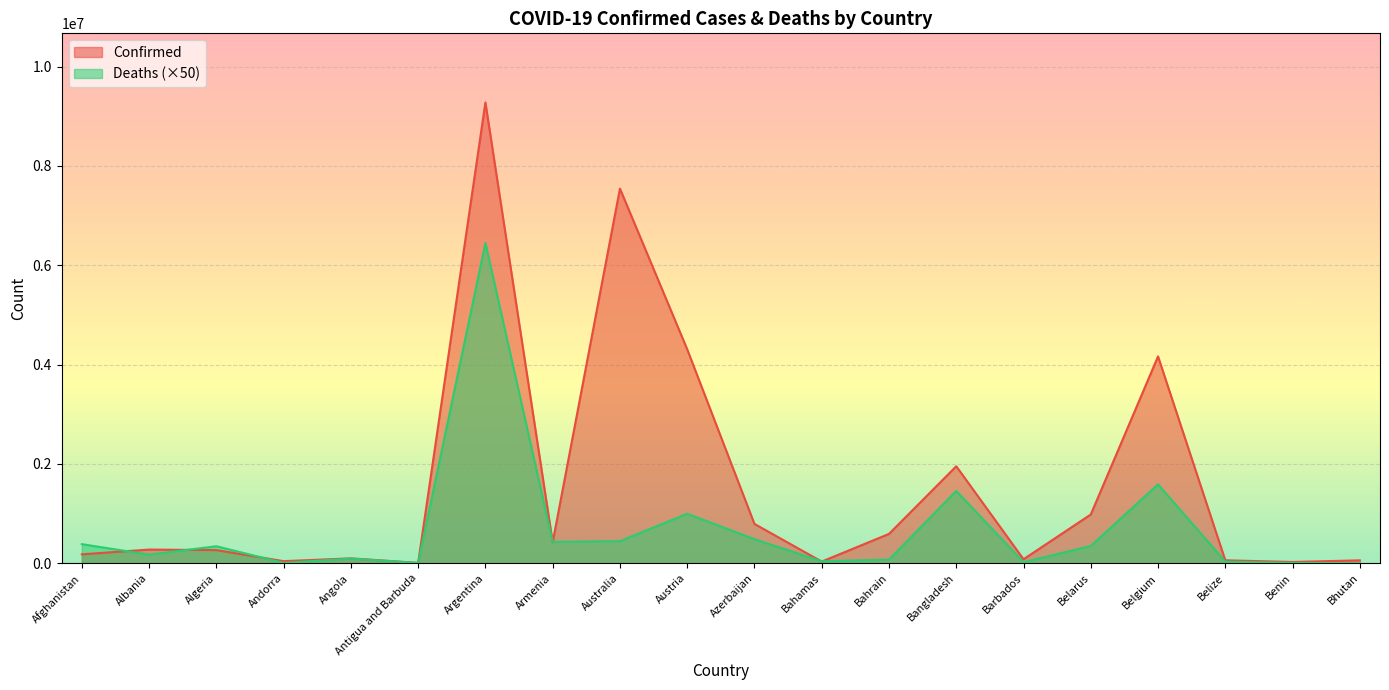

Between which two adjacent categories do Deaths and Confirmed first intersect?

Afghanistan and Albania